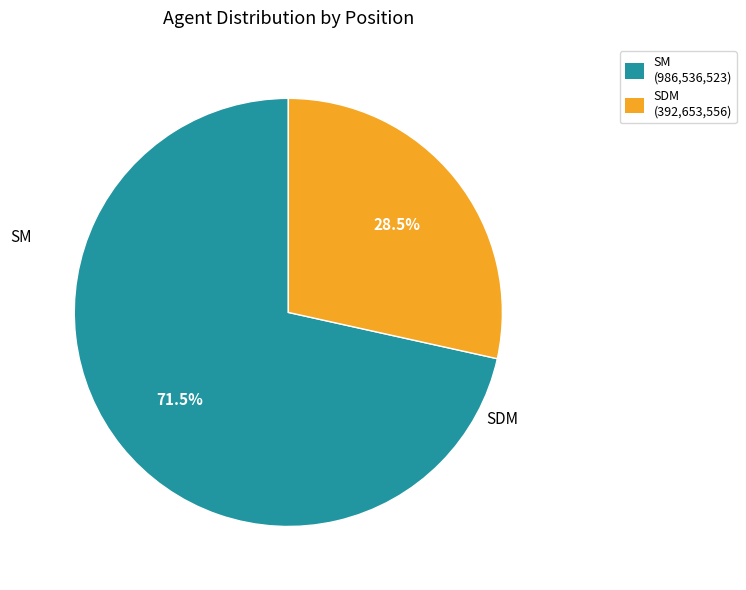

Is the sum of SDM (392,653,556) and SM (986,536,523) greater than half?

Yes